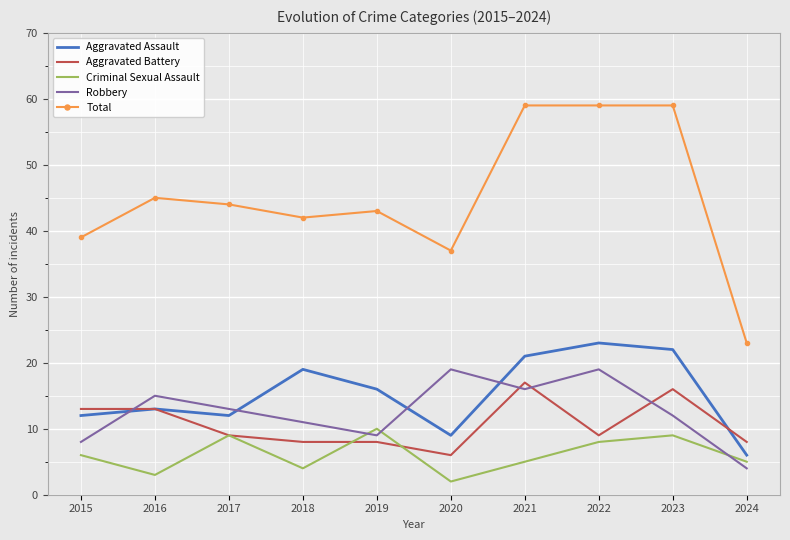

What is the average value of the Aggravated Battery series?

11